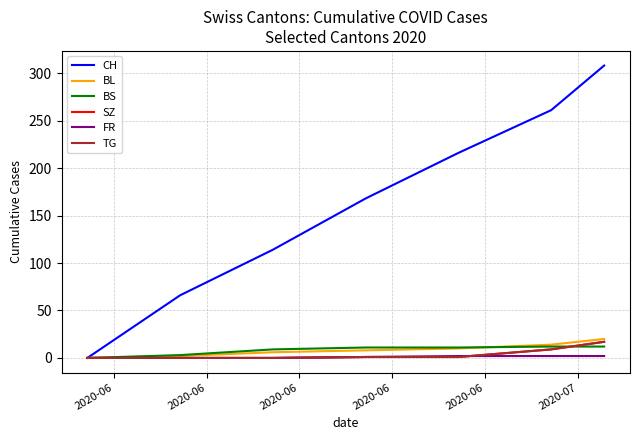

At which label does CH first exceed 168?

2020-06